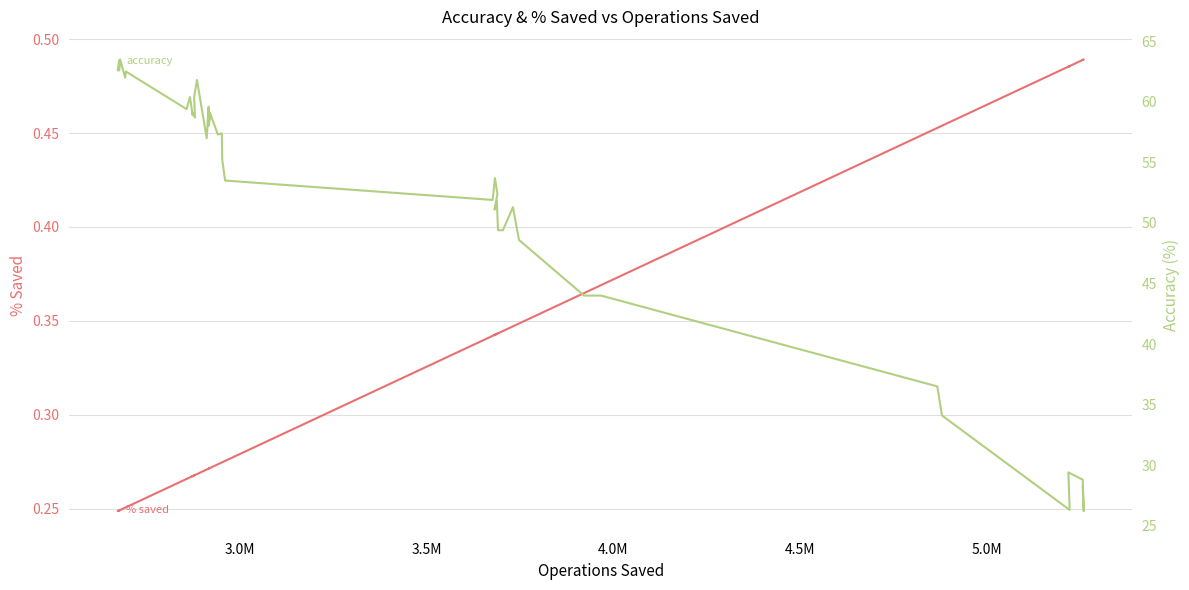

What position from the right is 3.0M?

39